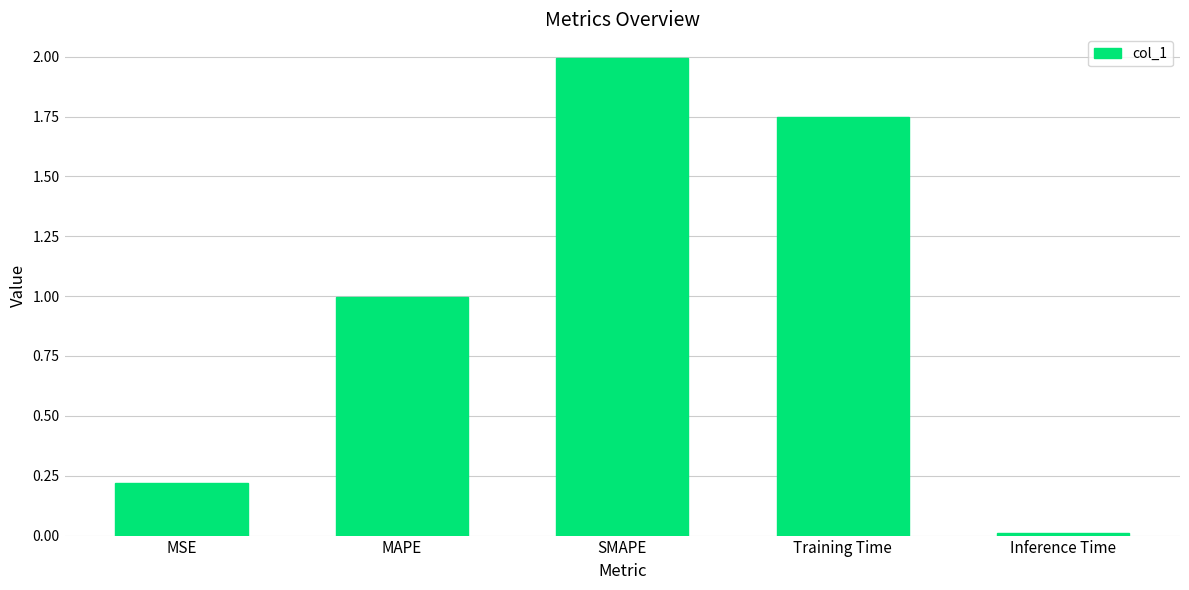

What is the label of the 5th bar from the right?

MSE